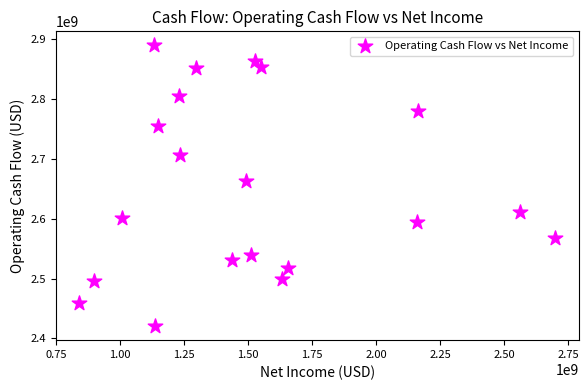

What is the range of X values (max minus min)?

1857484000